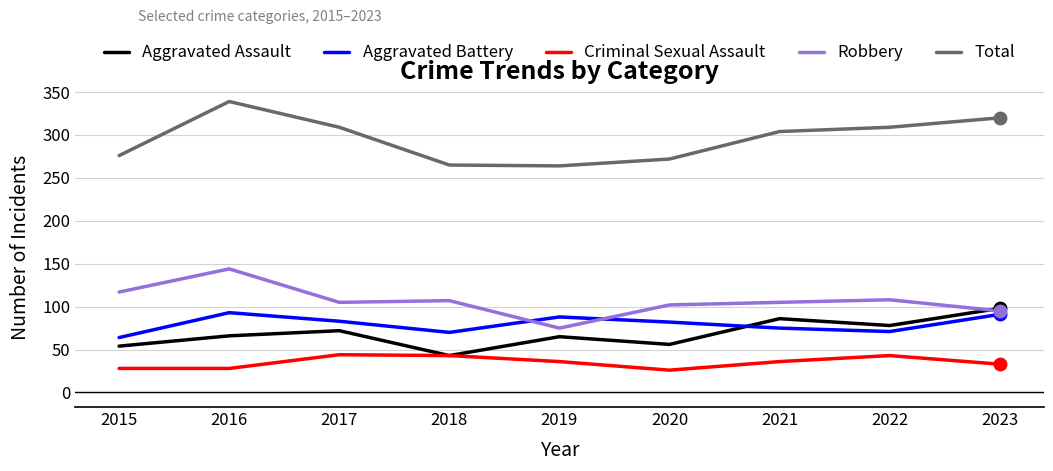

How many distinct data groups are displayed?

5